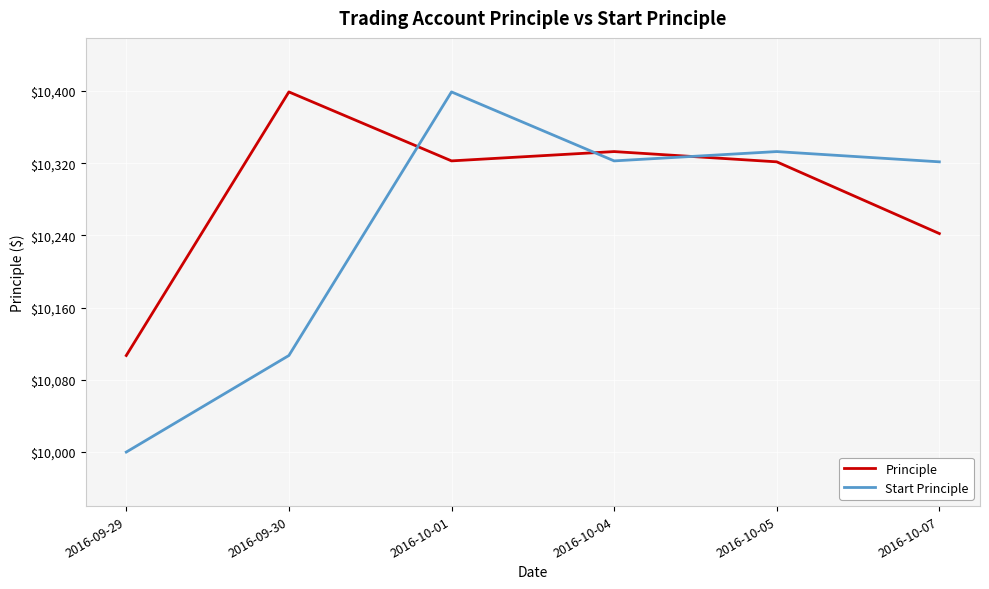

What is the approximate value of Start Principle at 2016-10-05?

10333.0